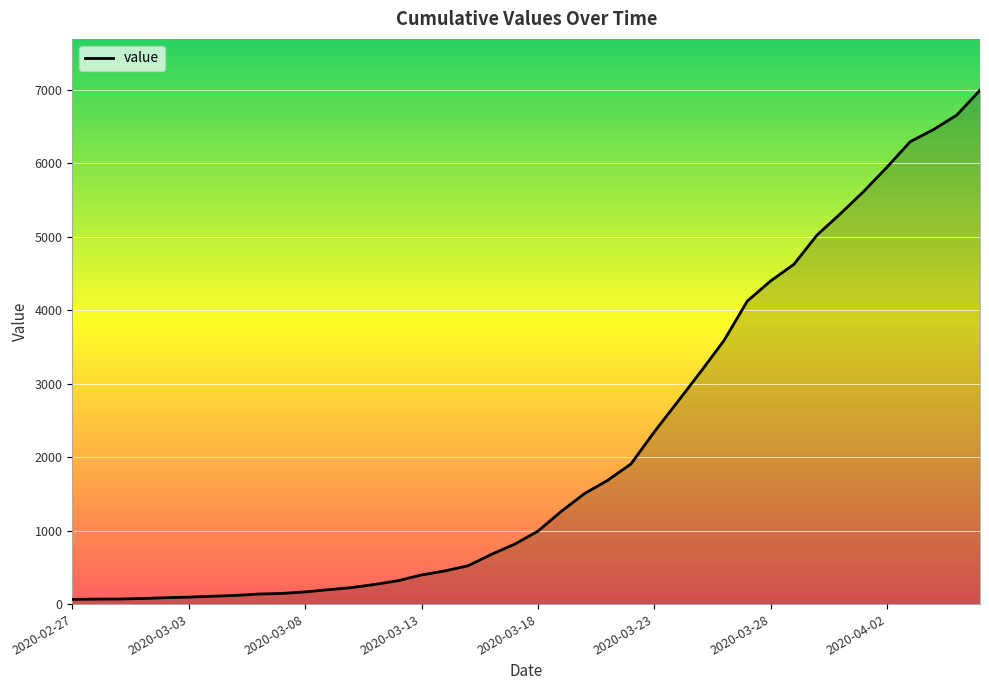

What is the difference between the maximum and minimum values?

6930